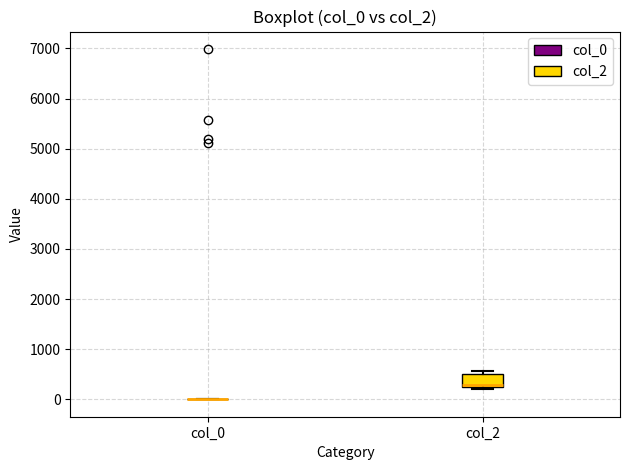

Which box is the tallest, from its lower edge to its upper edge?

col_2